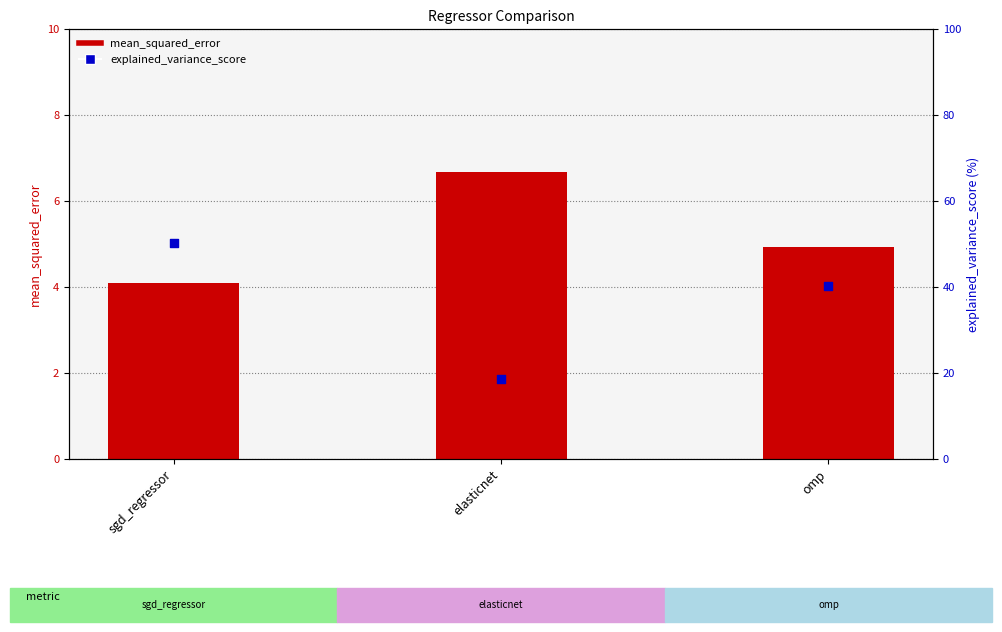

What are all the series names shown in the legend?

mean_squared_error, explained_variance_score